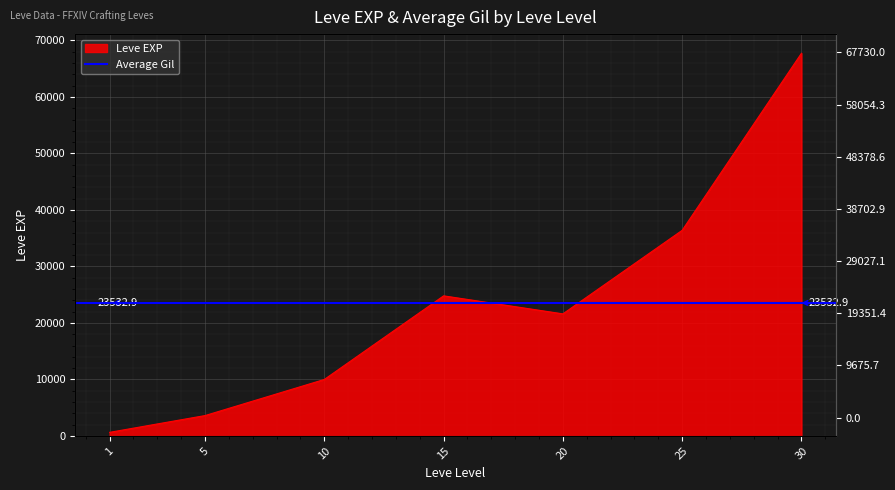

How many interior local peaks (higher than both neighbors) does the data have?

1